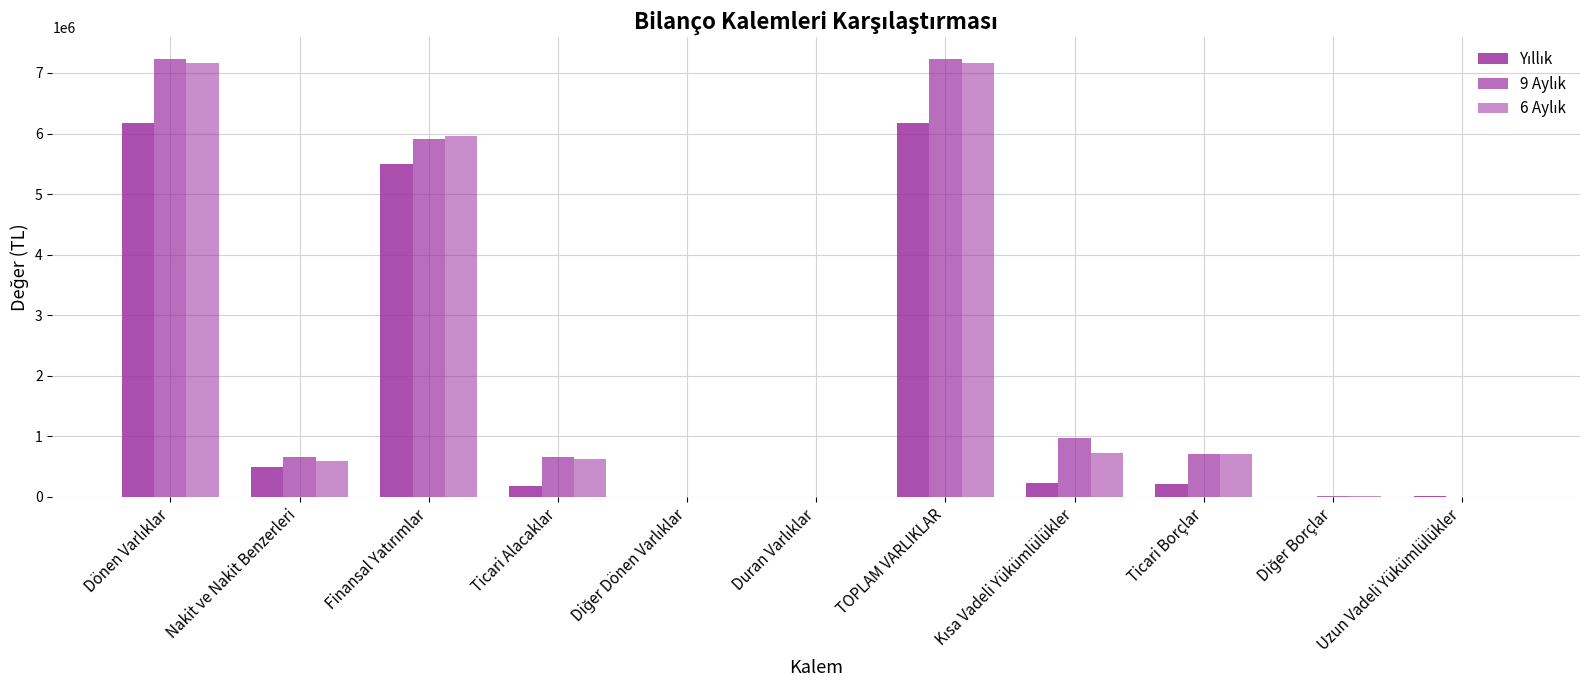

At Diğer Borçlar, list the series in order from largest to smallest.

6 Aylık, 9 Aylık, Yıllık